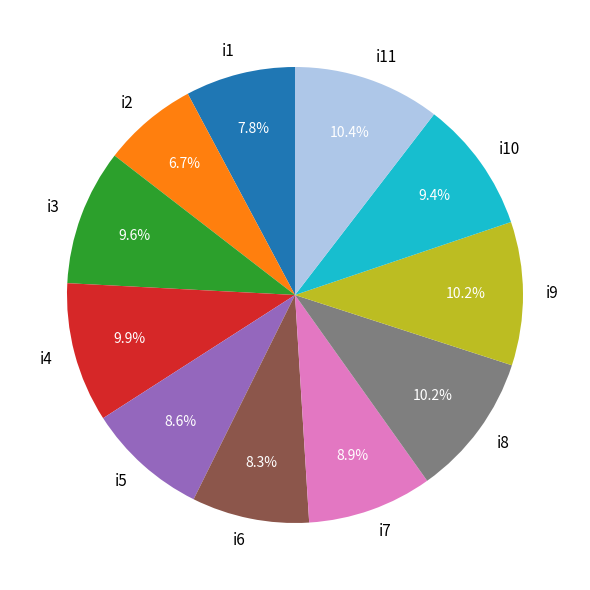

To the nearest percent, what percentage of the pie is i11?

10%